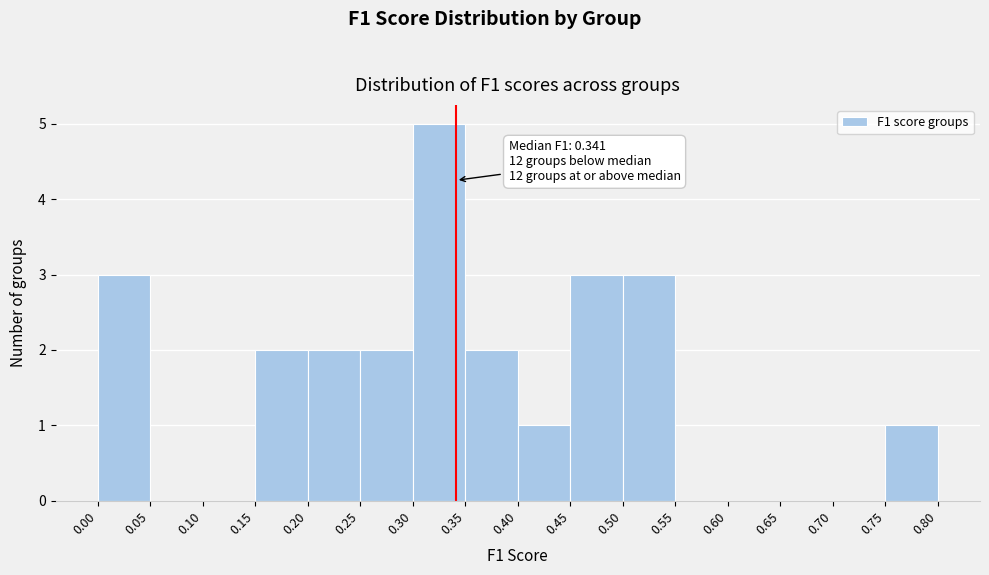

Which range on the x-axis has the tallest bar?

0.30 to 0.35